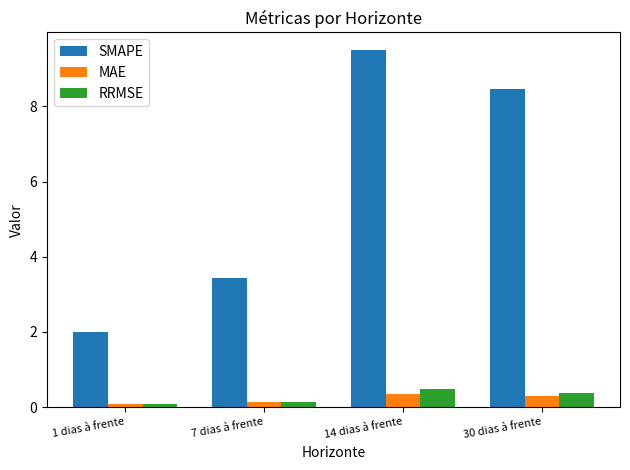

How many bars are there in total?

12